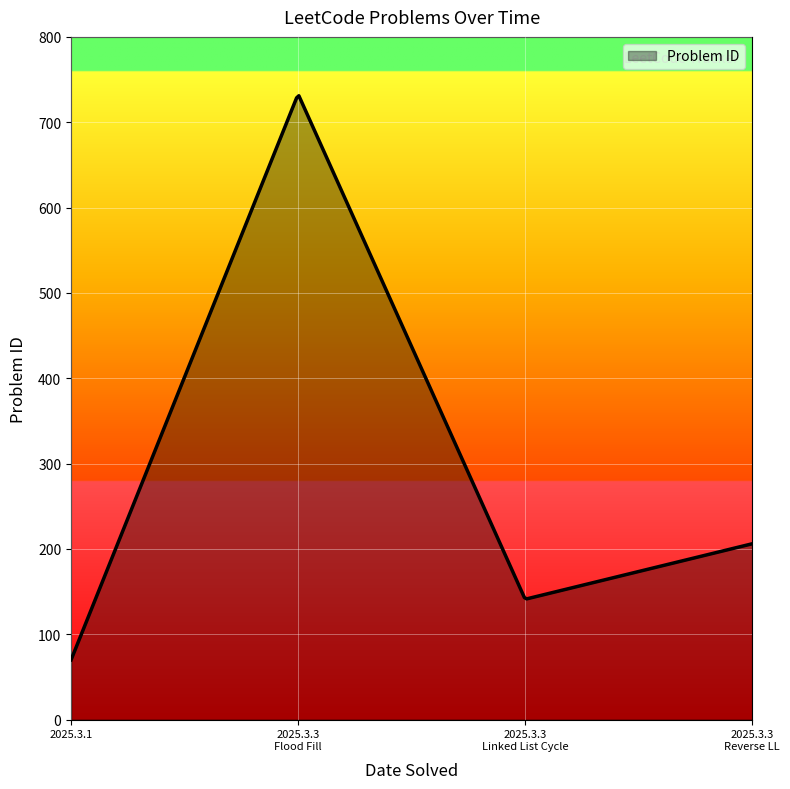

What is the difference between the maximum and minimum values?

661.0